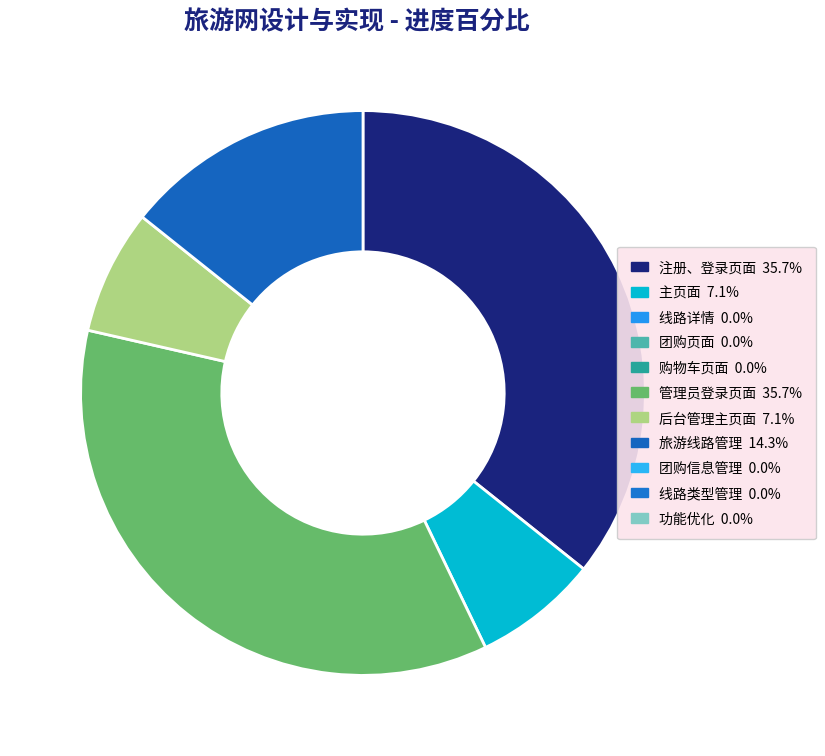

Is there any slice that represents more than half of the pie?

No